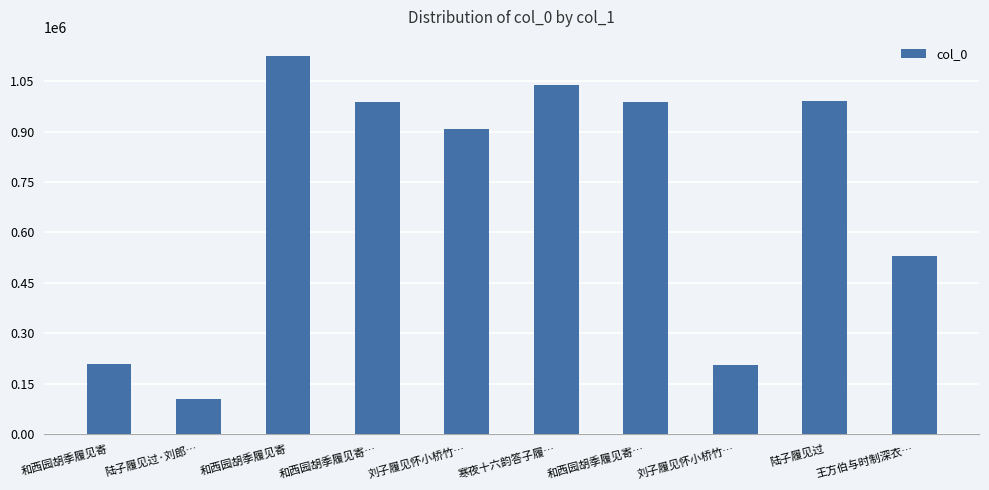

How many bars are there in total?

10